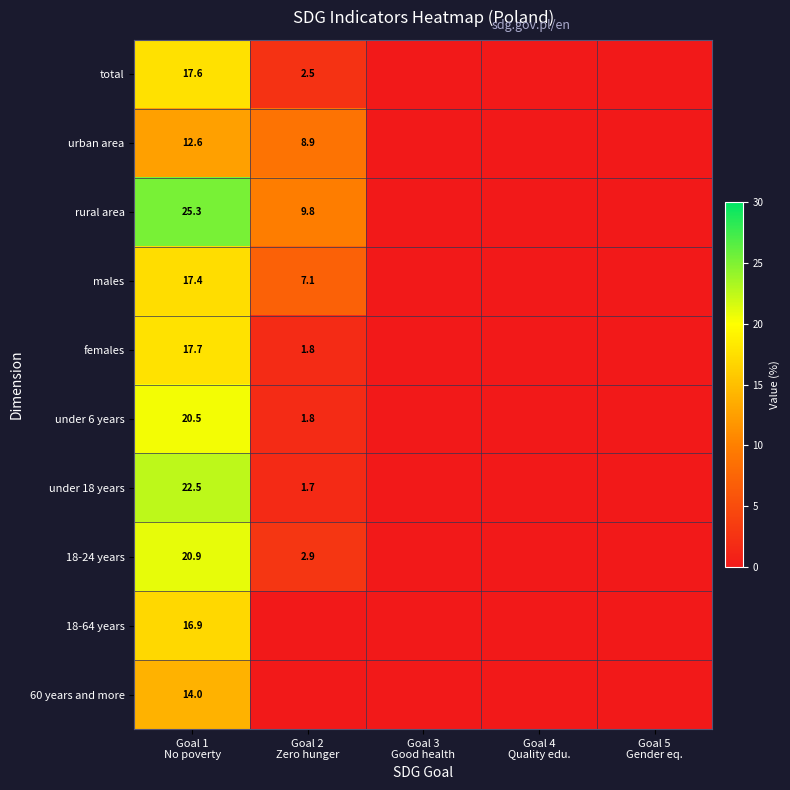

Is it true that urban area equals 8.9 at Goal 2 Zero hunger?

True